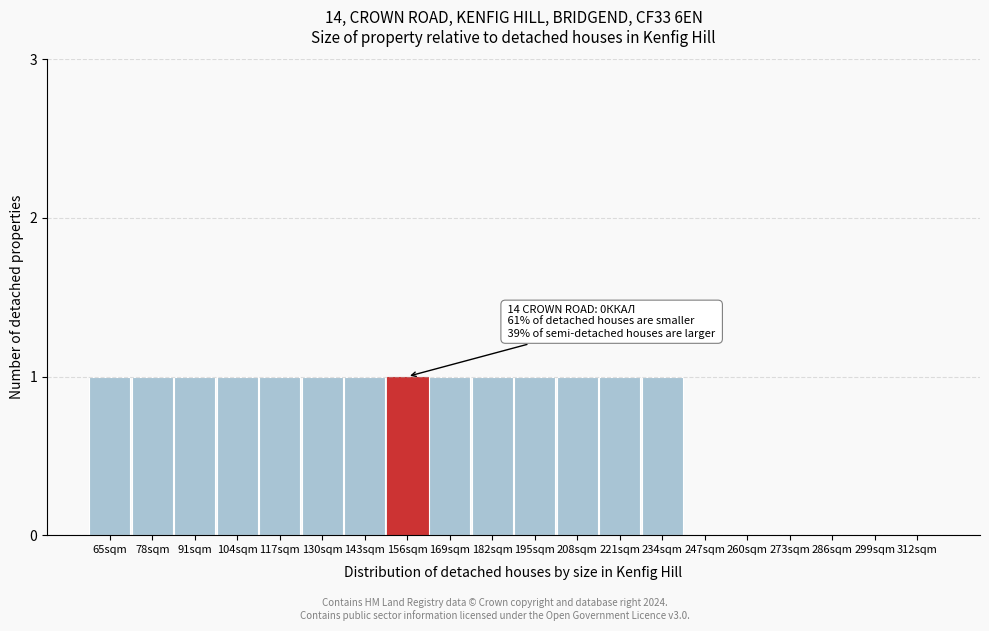

Reading right to left, extract all data points from this chart.

312sqm=0	299sqm=0	286sqm=0	273sqm=0	260sqm=0	247sqm=0	234sqm=1	221sqm=1	208sqm=1	195sqm=1	182sqm=1	169sqm=1	156sqm=1	143sqm=1	130sqm=1	117sqm=1	104sqm=1	91sqm=1	78sqm=1	65sqm=1